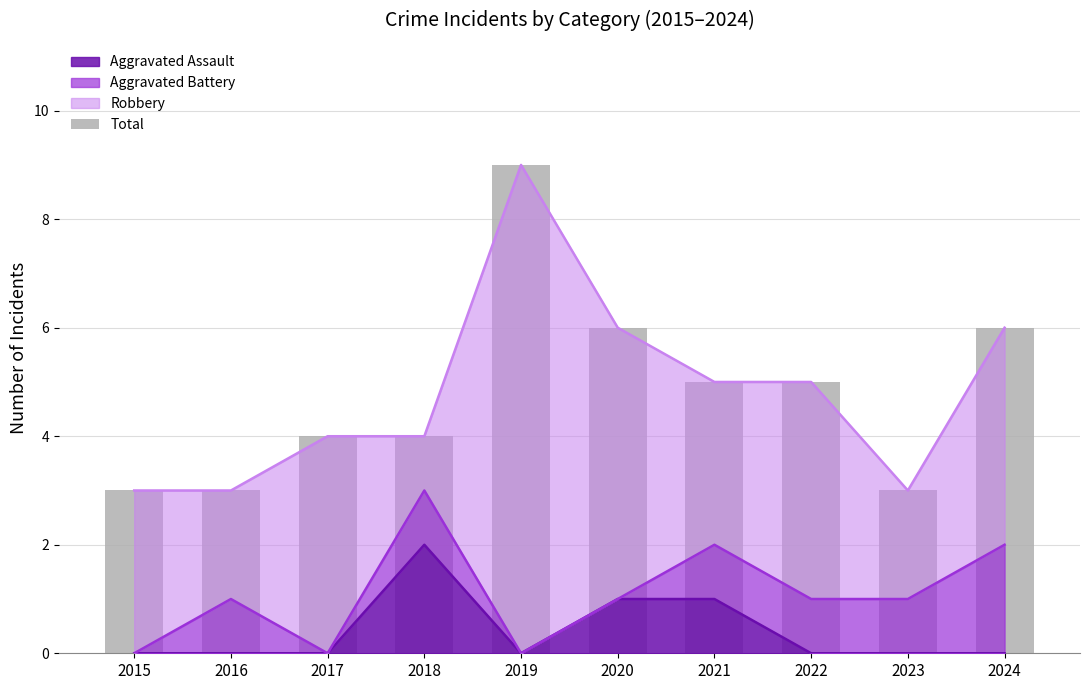

Count the values in the range 3 to 6.

9